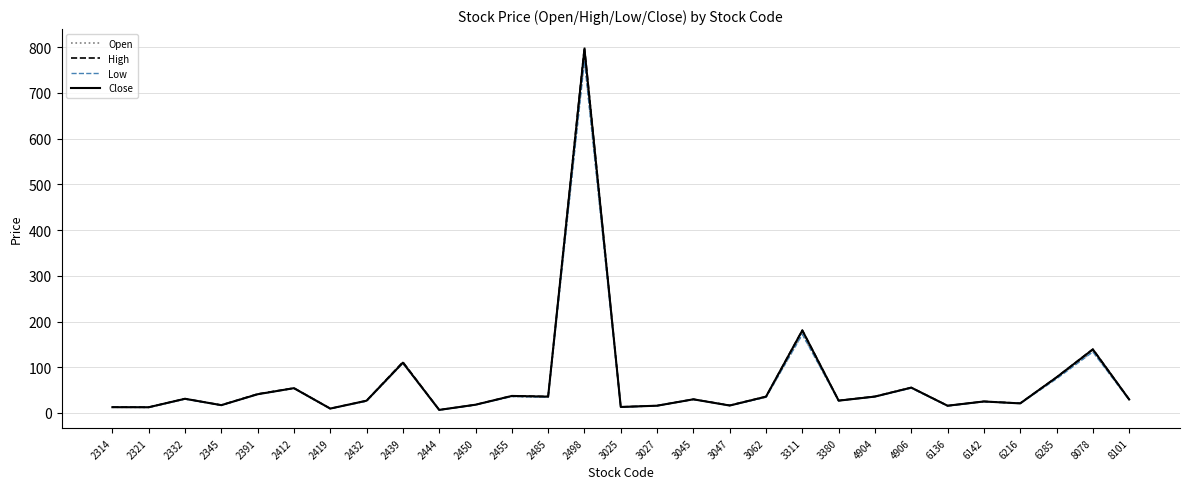

Is this an area chart (filled region under the line)?

No